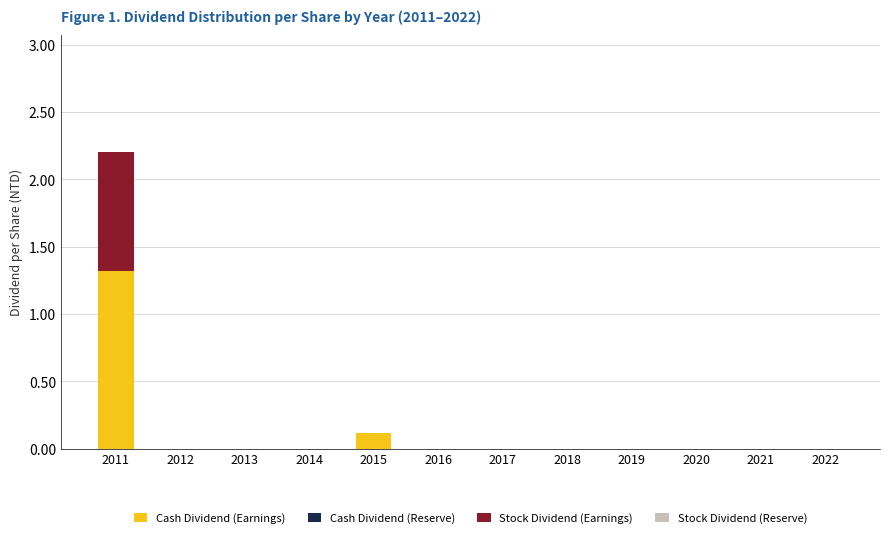

Reading left to right, list the values for the Cash Dividend (Earnings) series.

2011=1.3	2012=0.0	2013=0.0	2014=0.0	2015=0.1	2016=0.0	2017=0.0	2018=0.0	2019=0.0	2020=0.0	2021=0.0	2022=0.0